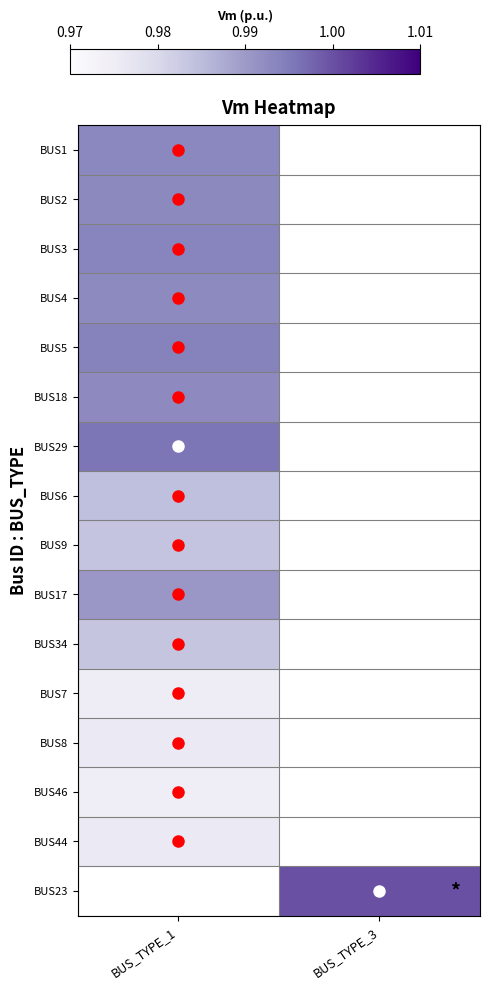

How many distinct data groups are displayed?

16